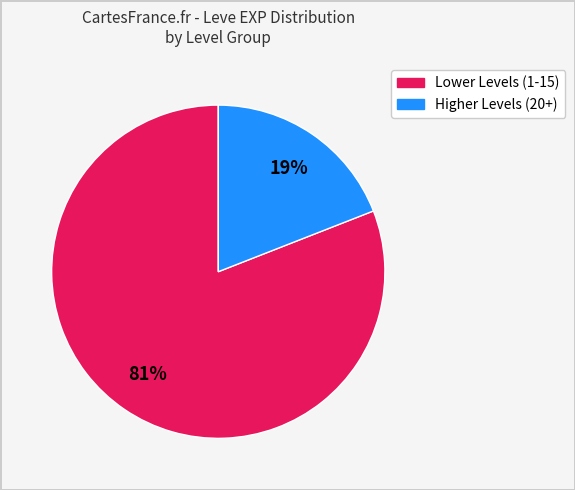

To the nearest percent, what is the difference between the largest and smallest slice percentages?

62%